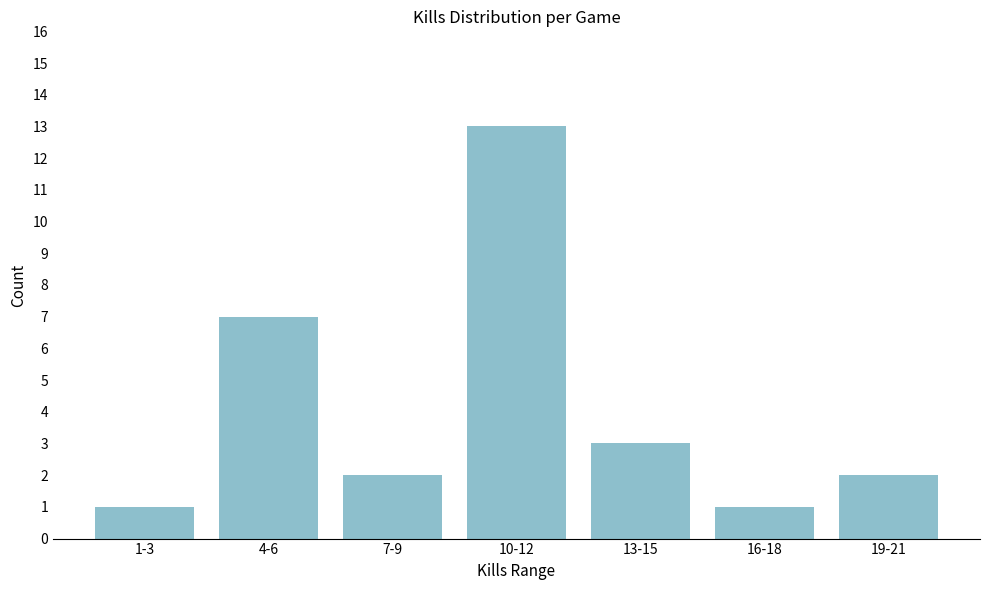

Reading right to left, what are all the values shown in this chart?

2	1	3	13	2	7	1